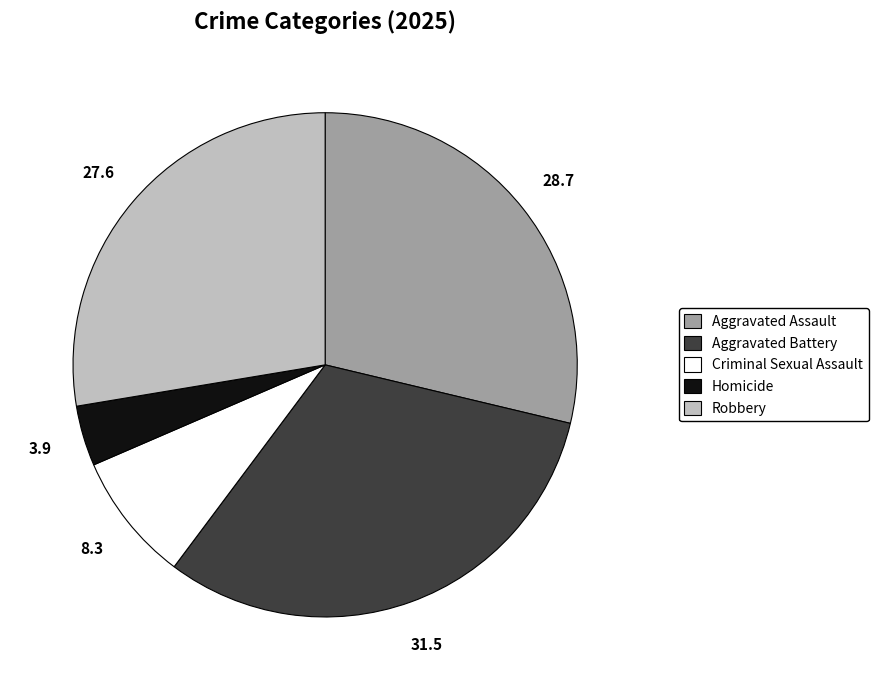

What is the ratio of the value at Aggravated Assault to the value at Aggravated Battery?

0.9